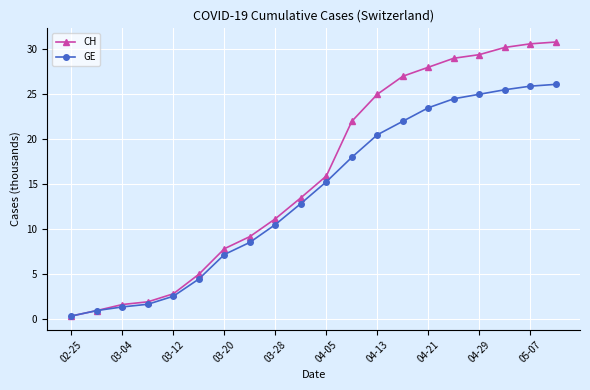

At how many categories does at least one series exceed 20?

9